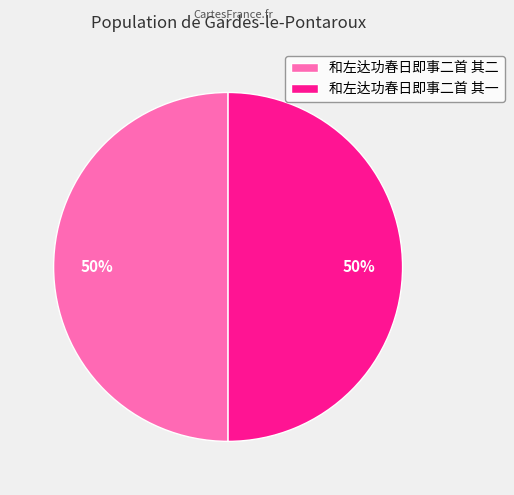

Combined, do 和左达功春日即事二首 其二 and 和左达功春日即事二首 其一 account for over 50%?

Yes